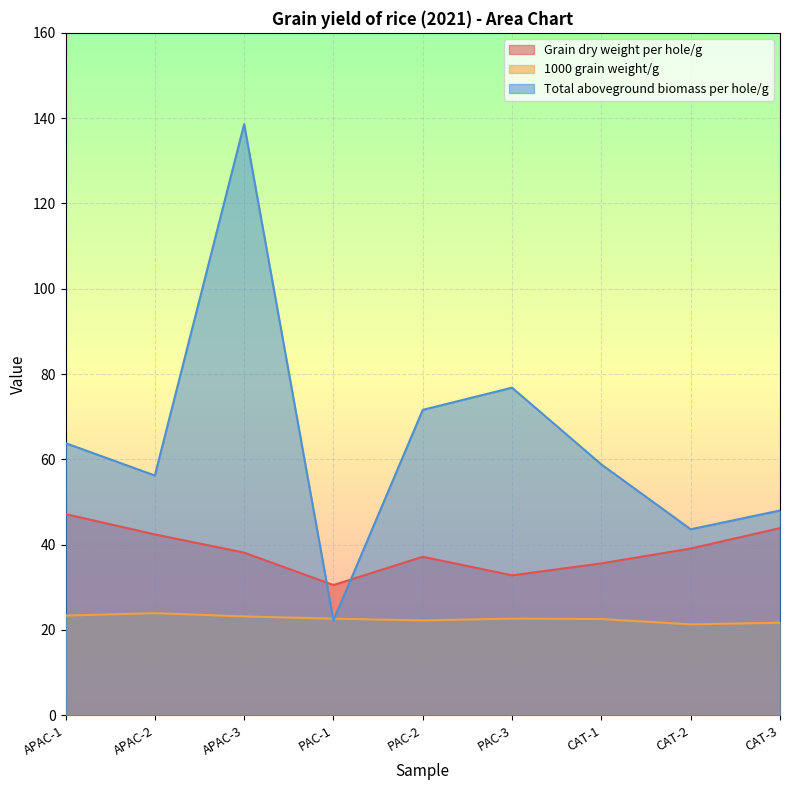

What is the total value across all series at CAT-1?

117.0